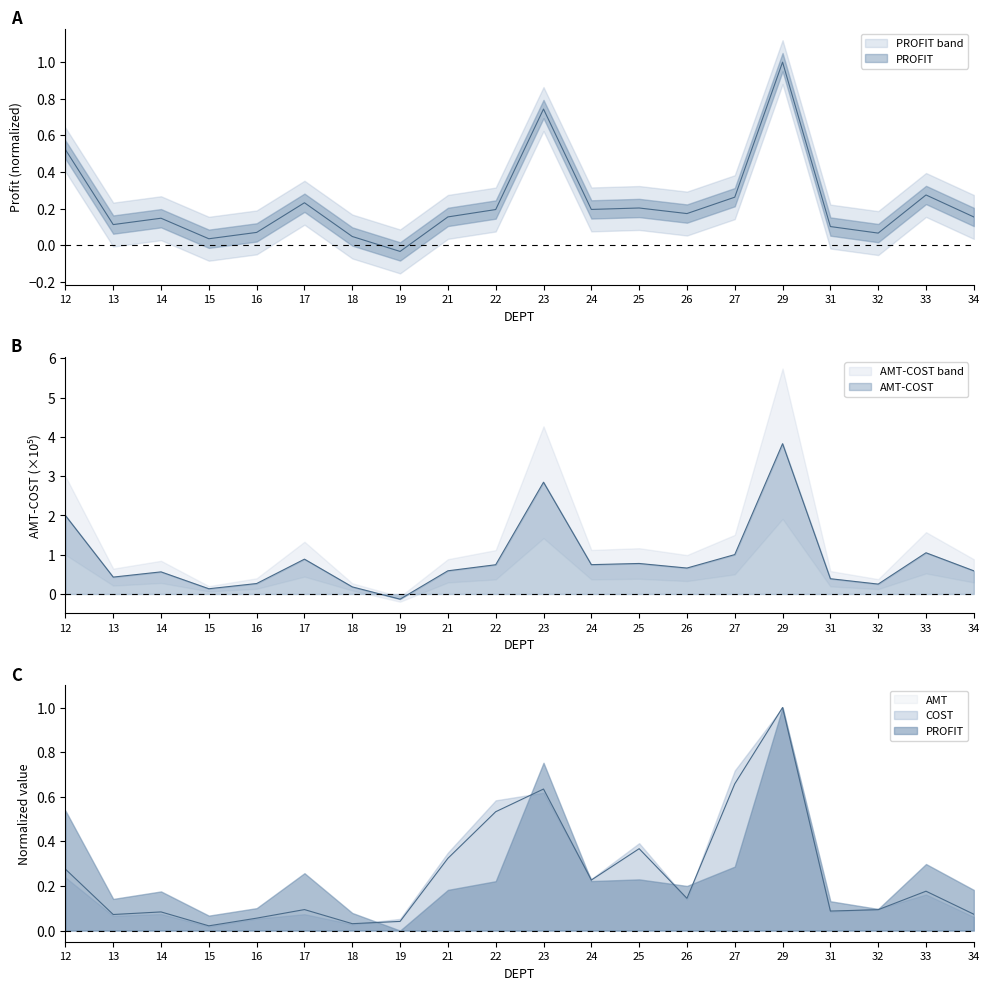

At how many categories does at least one series exceed 0?

20